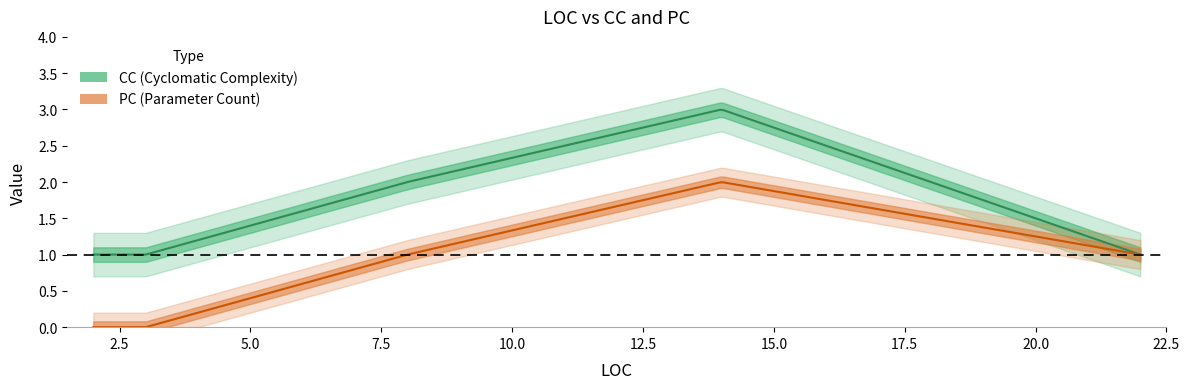

True or false: CC and PC cross at least once.

False